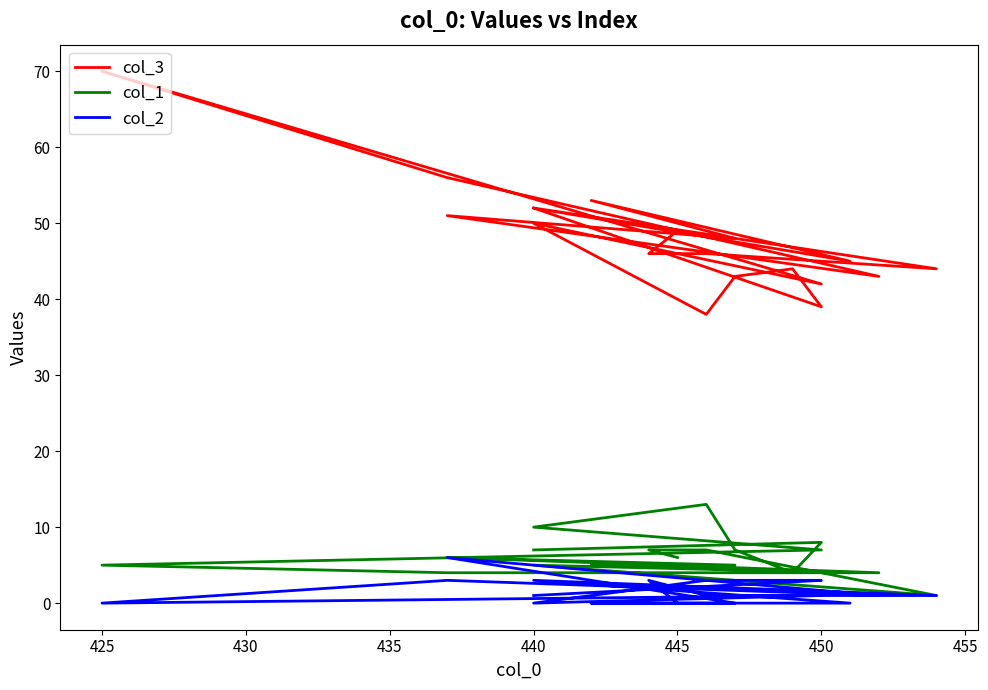

Does the chart display data point markers on the line(s)?

No